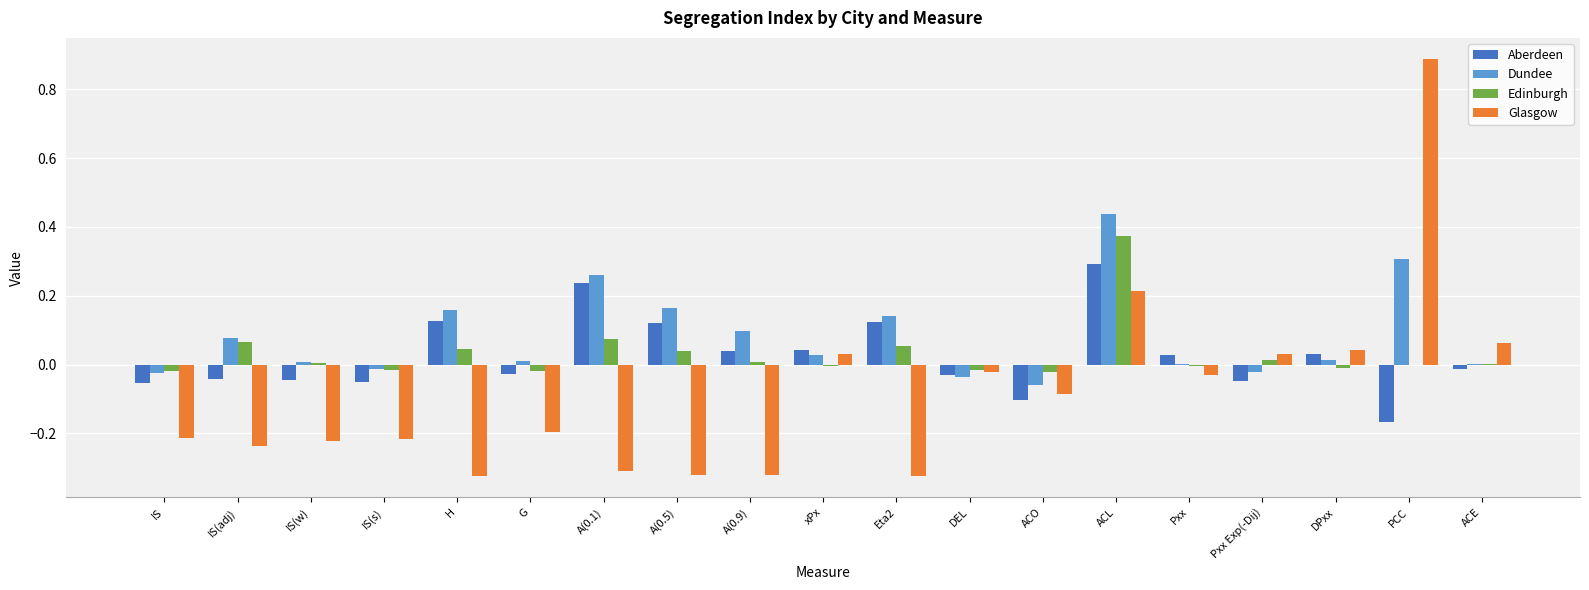

How many distinct data groups are displayed?

4